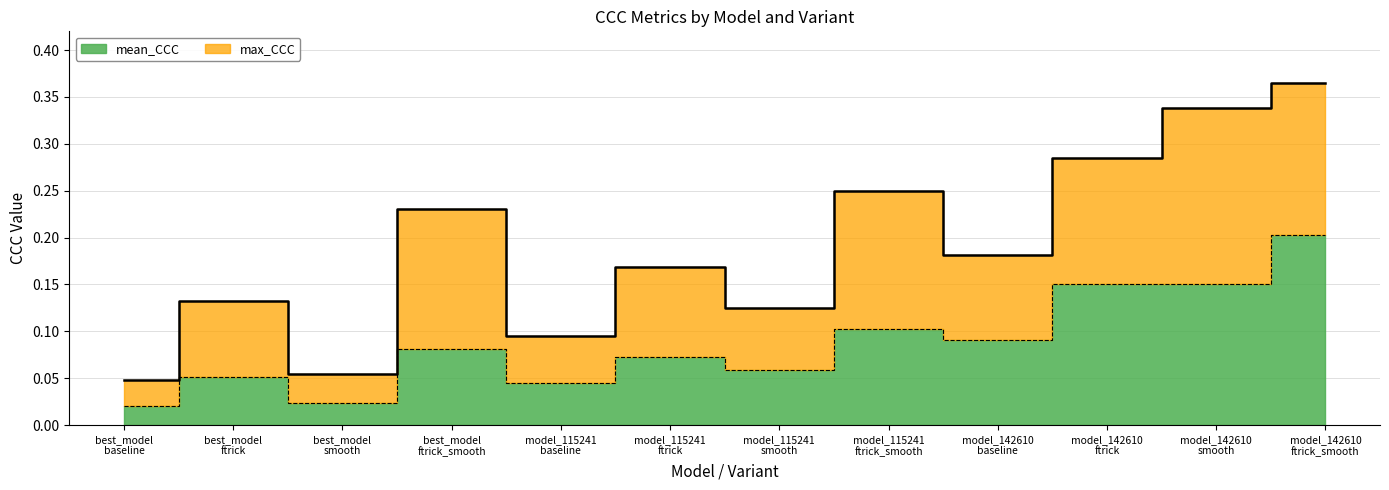

Which series has the largest range (max minus min)?

max_CCC